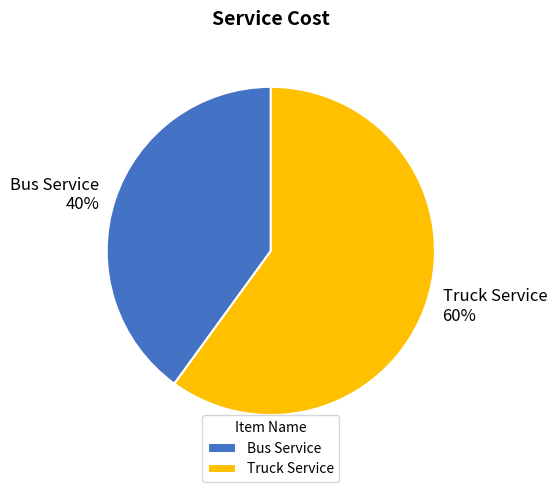

Which slice is the largest?

Truck Service